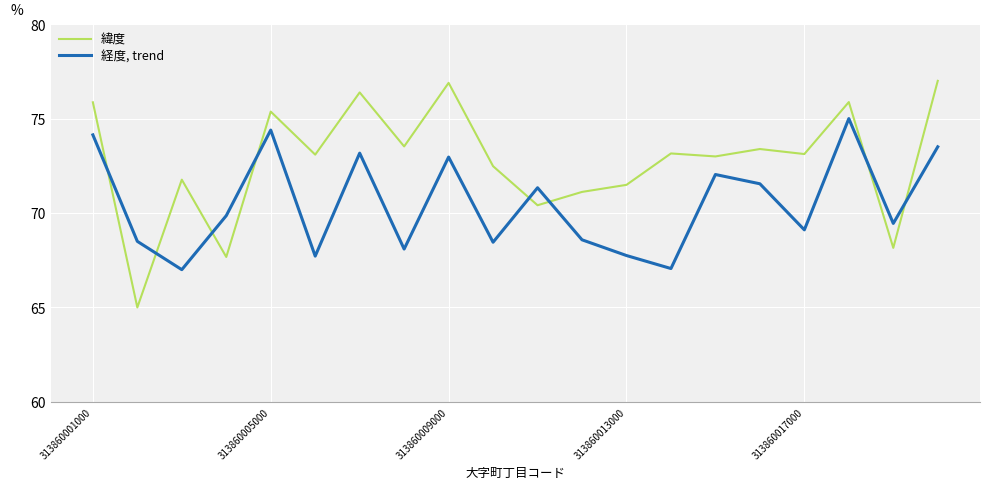

Which series has the largest range (max minus min)?

緯度